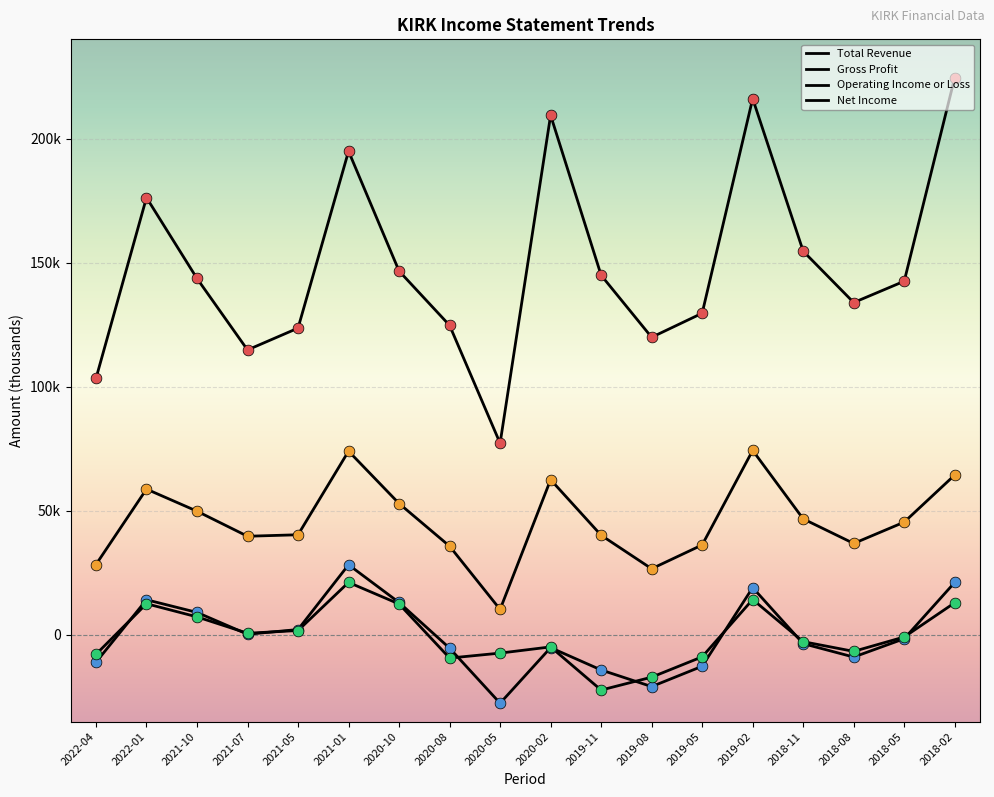

Does the chart have visible grid lines?

Yes